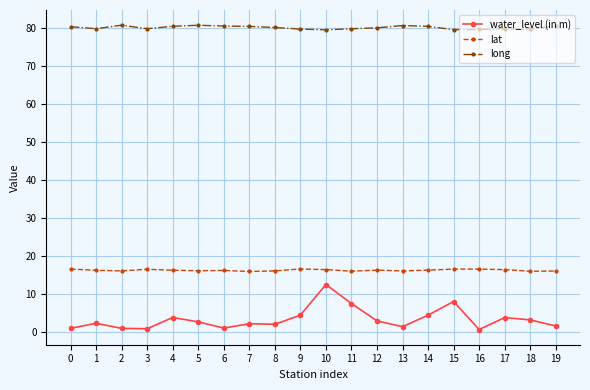

Rank the series by their average value, from lowest to highest.

water_level (in m), lat, long